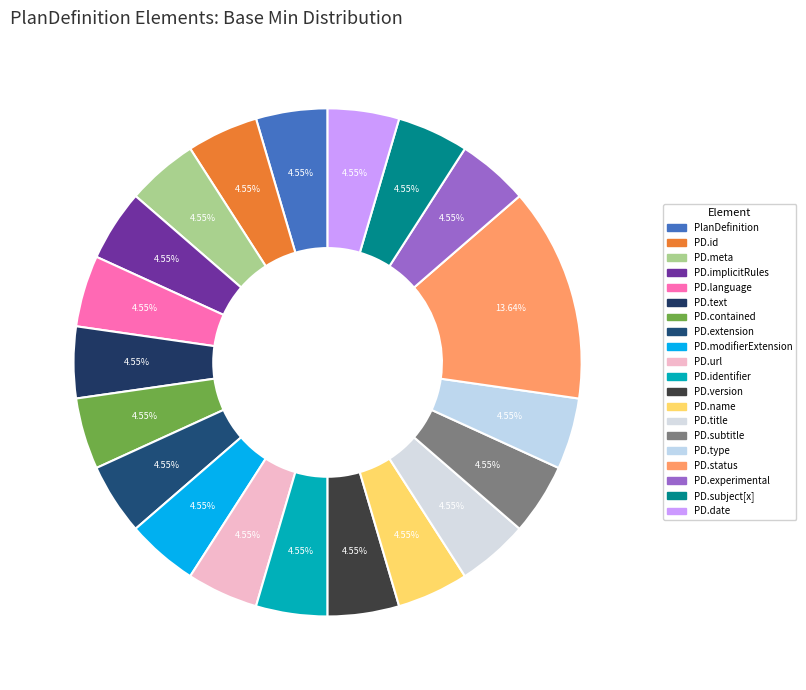

How many slices are in this pie chart?

20